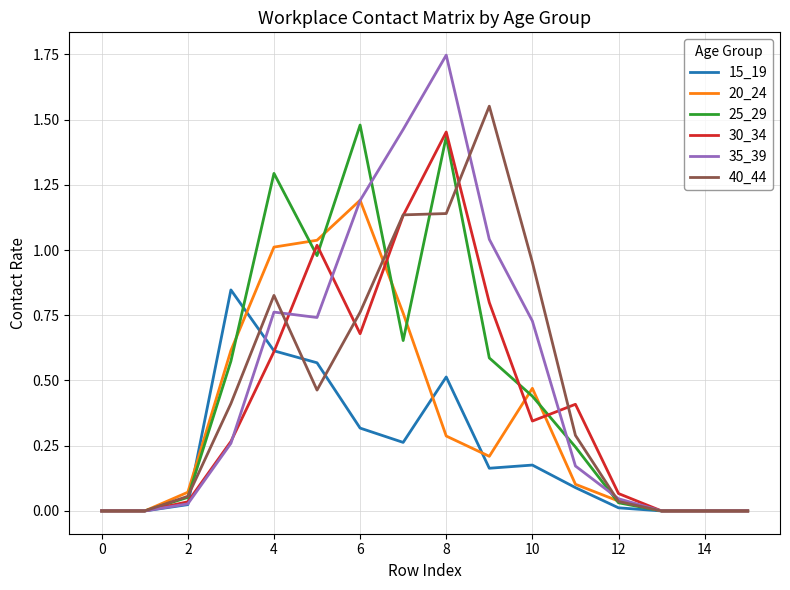

Which series has the widest spread of values?

35_39